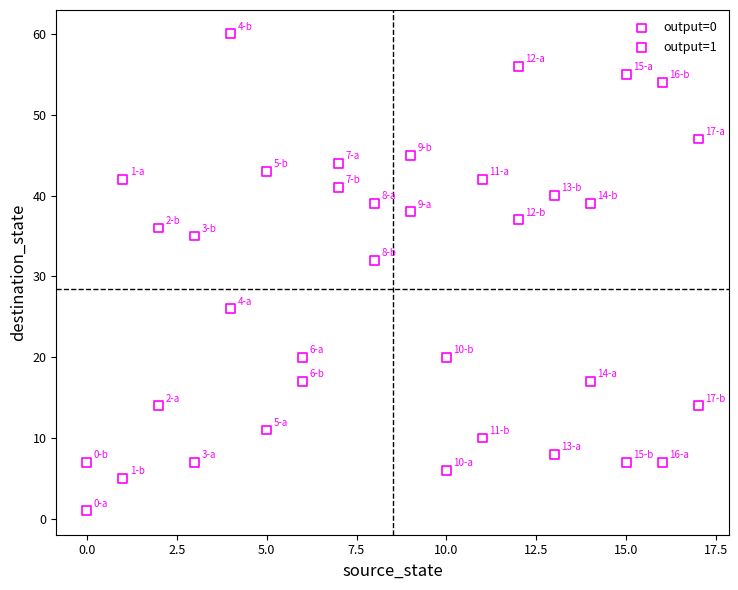

Which series contains the highest Y value?

output=0